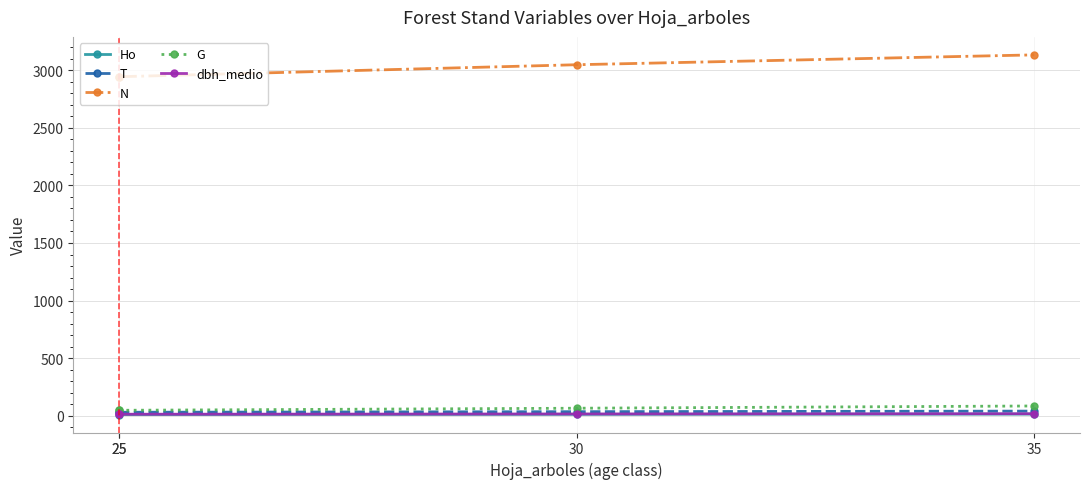

True or false: T and Ho cross at least once.

False